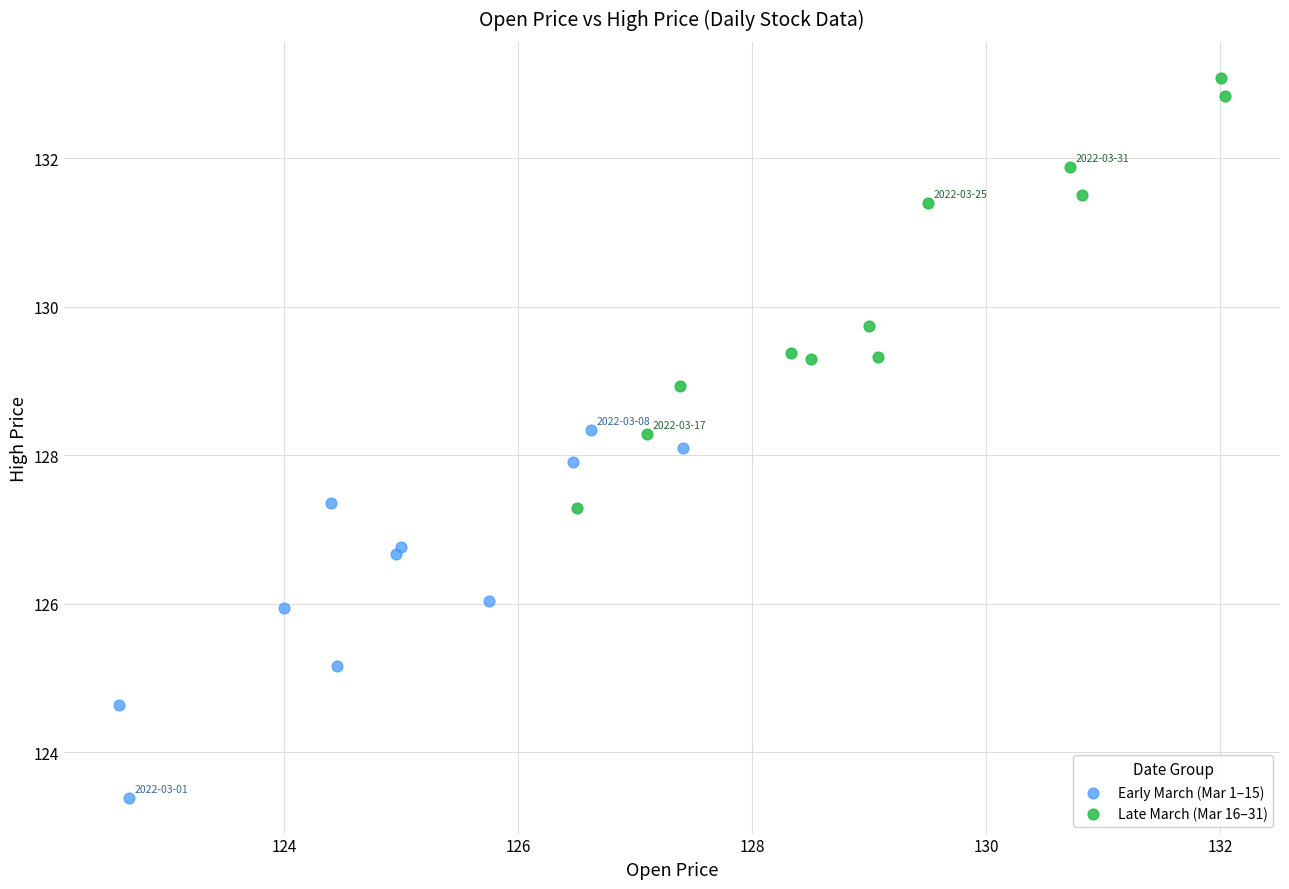

Which series reaches the minimum Y coordinate?

Early March (Mar 1–15)